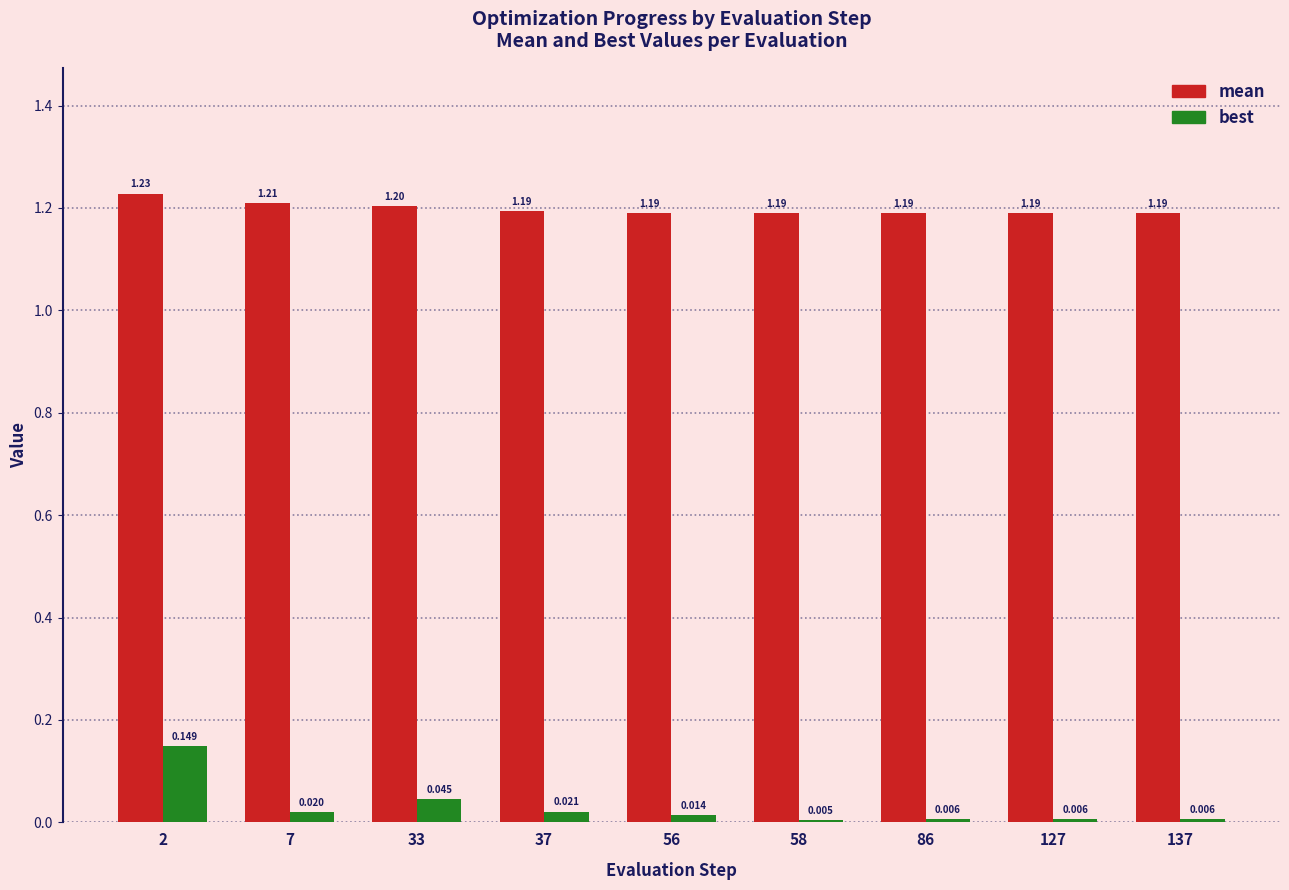

Which series has the largest total across all categories?

mean